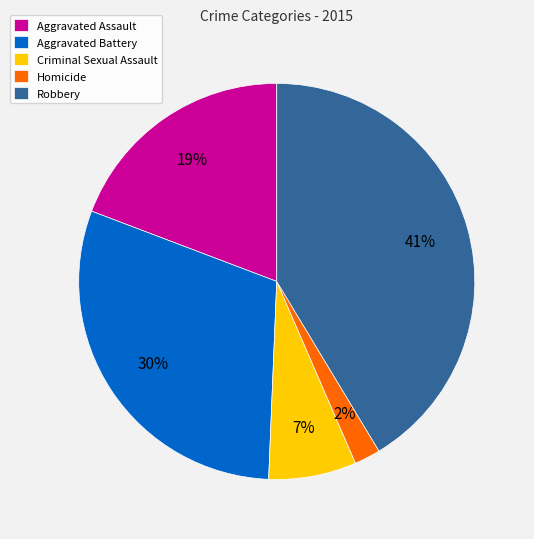

To the nearest percent, what portion does Robbery represent?

41%